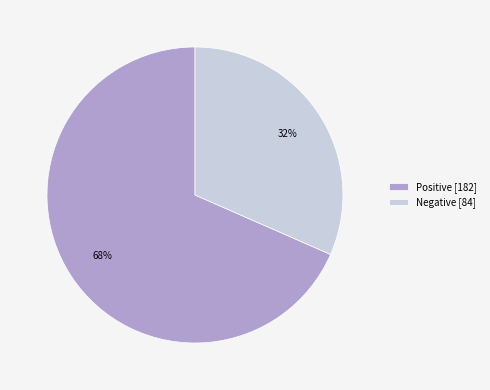

To the nearest percent, what is the average slice percentage?

50%